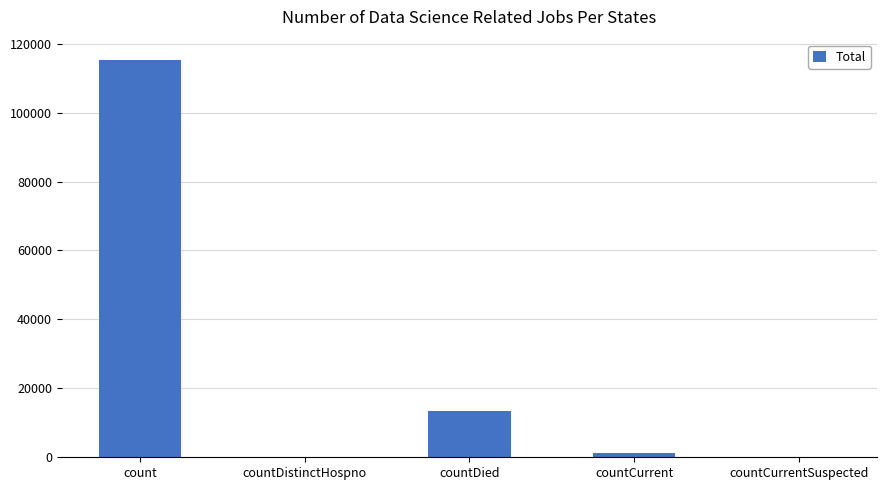

Reading right to left, what are all the values shown in this chart?

0	1383	13343	0	115379